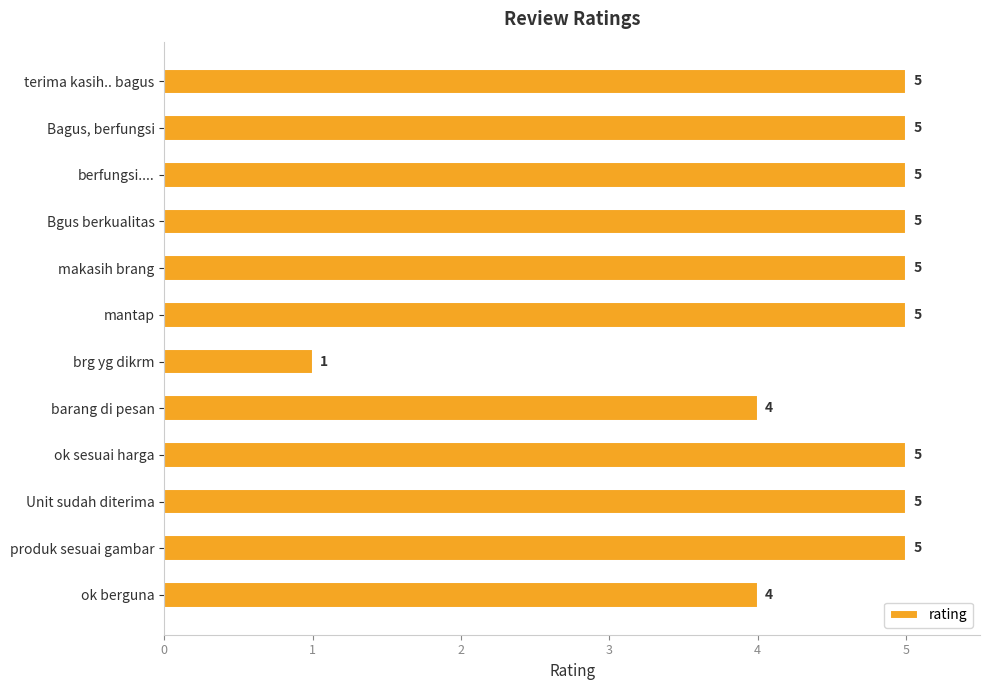

Approximately how many times larger is the value at terima kasih.. bagus compared to berfungsi....?

1.0